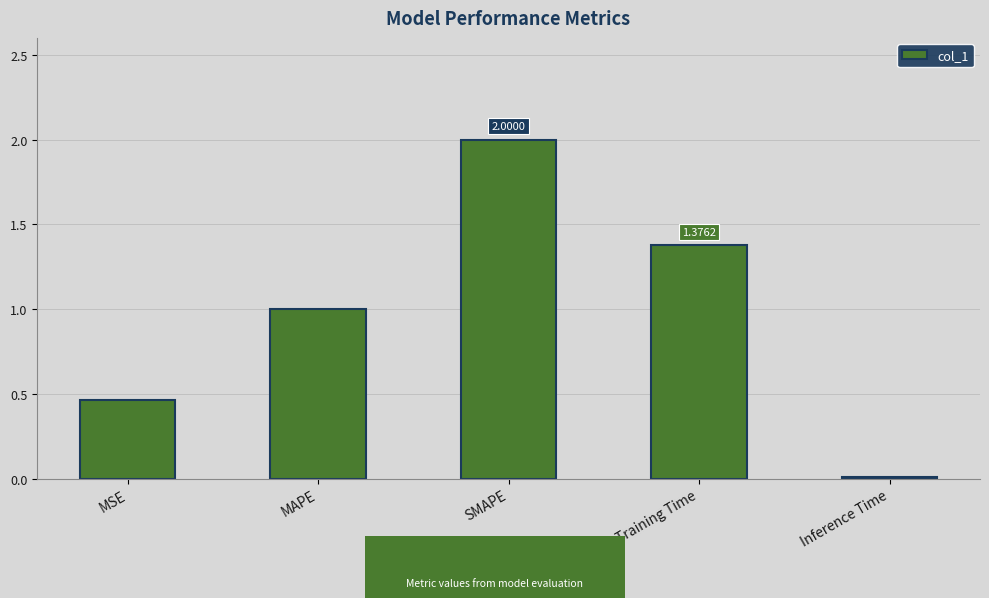

Which has a higher value, Training Time or MAPE?

Training Time